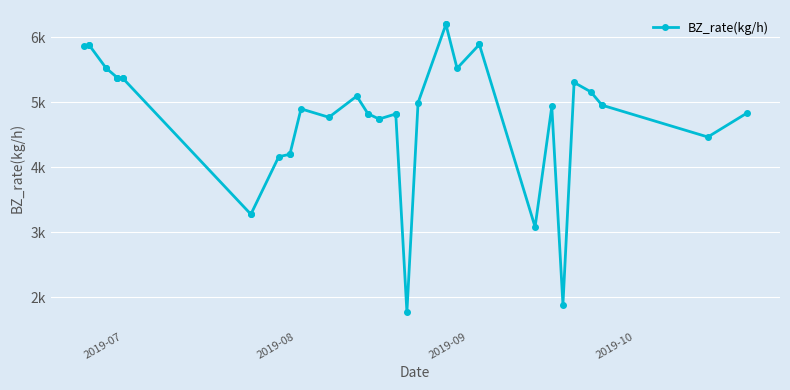

Count the number of categories in the chart.

40